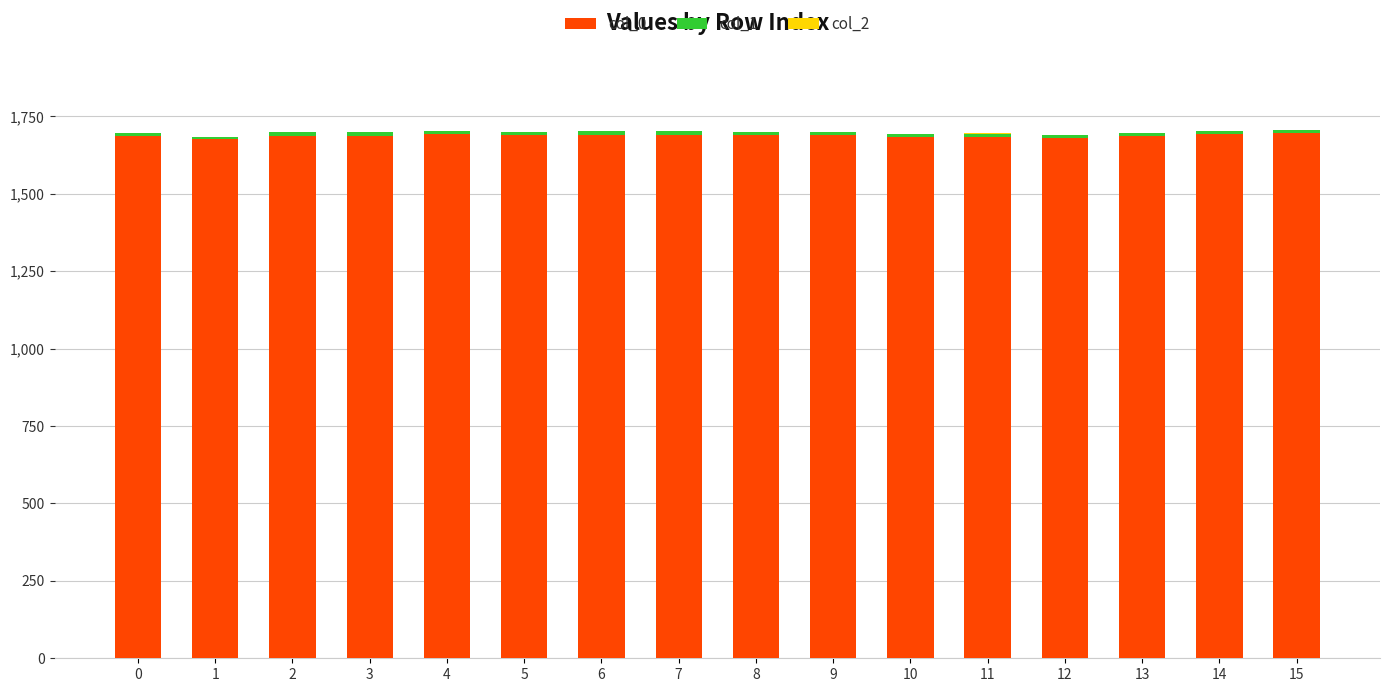

The value of col_0 at 5 is 1688.1. True or false?

True